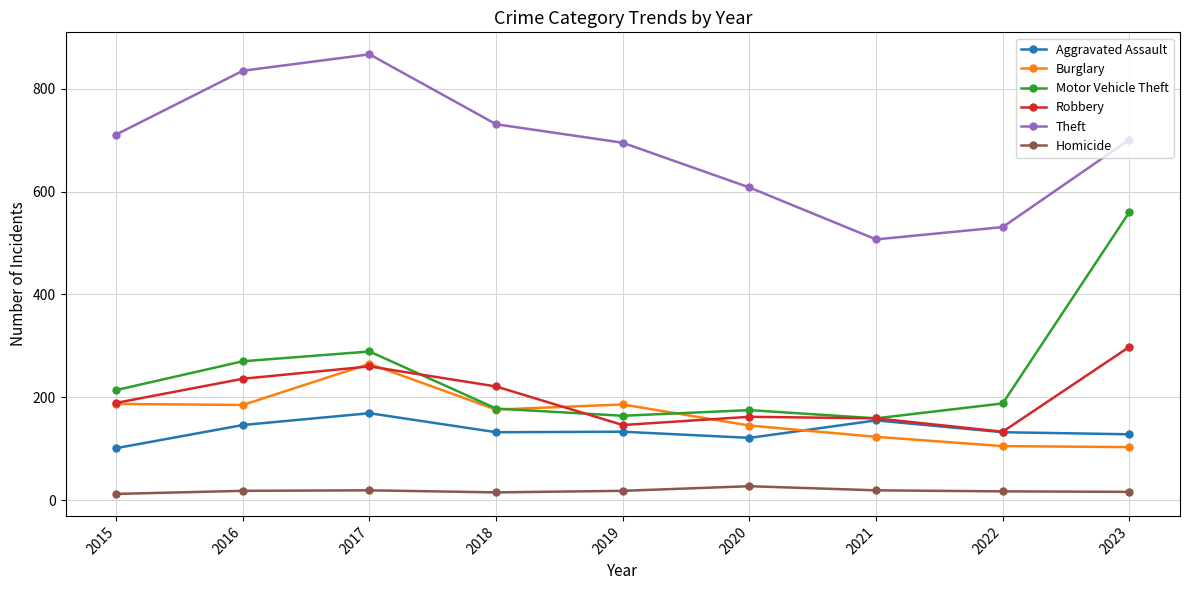

The value of Aggravated Assault at 2022 is 80. True or false?

False